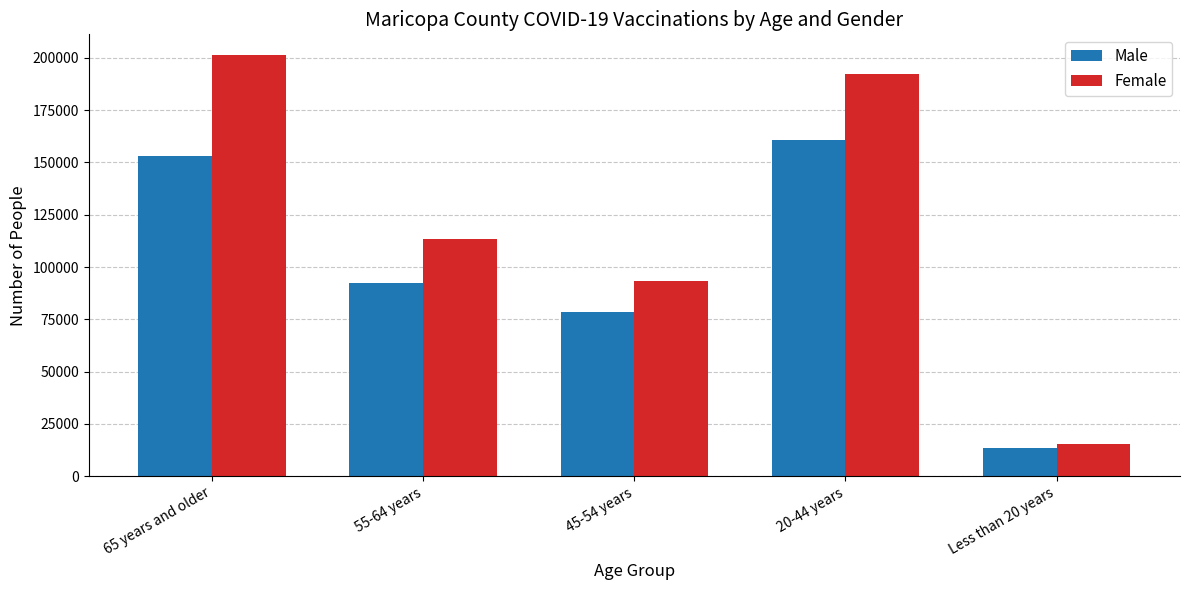

What is the difference between the Male values at 20-44 years and 65 years and older?

7630